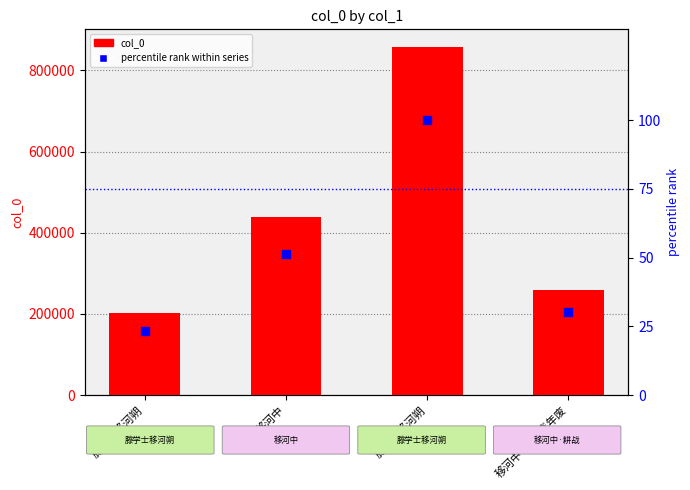

Which series has the widest spread of Y values?

col_0